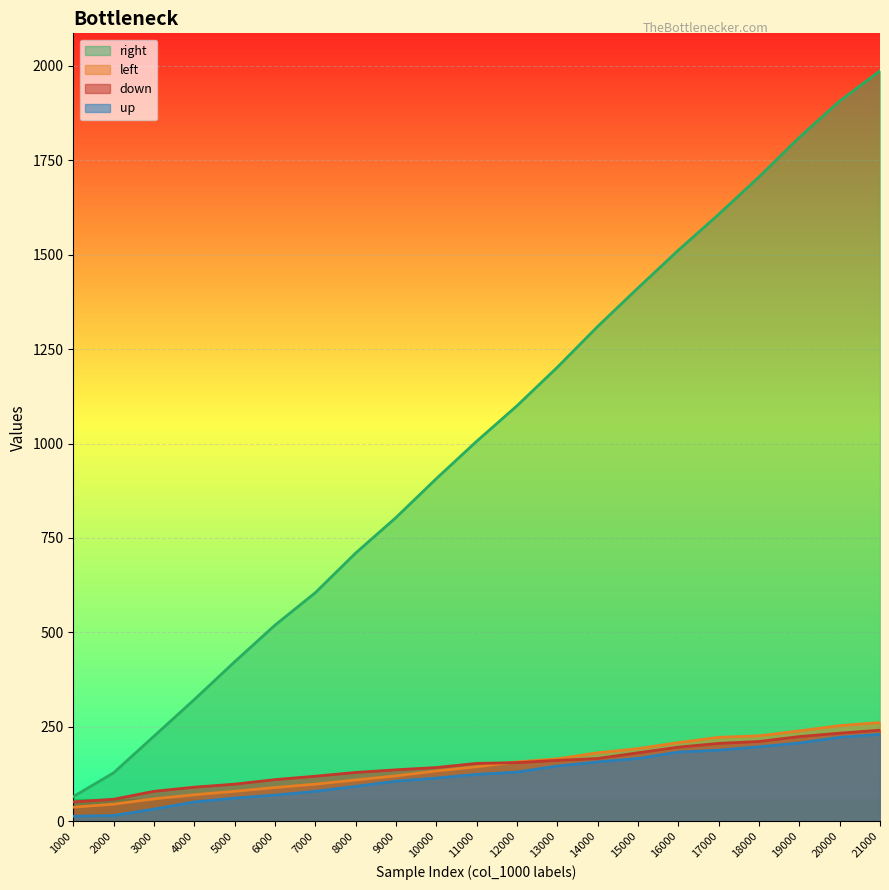

Is the value of right at 1000 greater than the value of left at 5000?

No